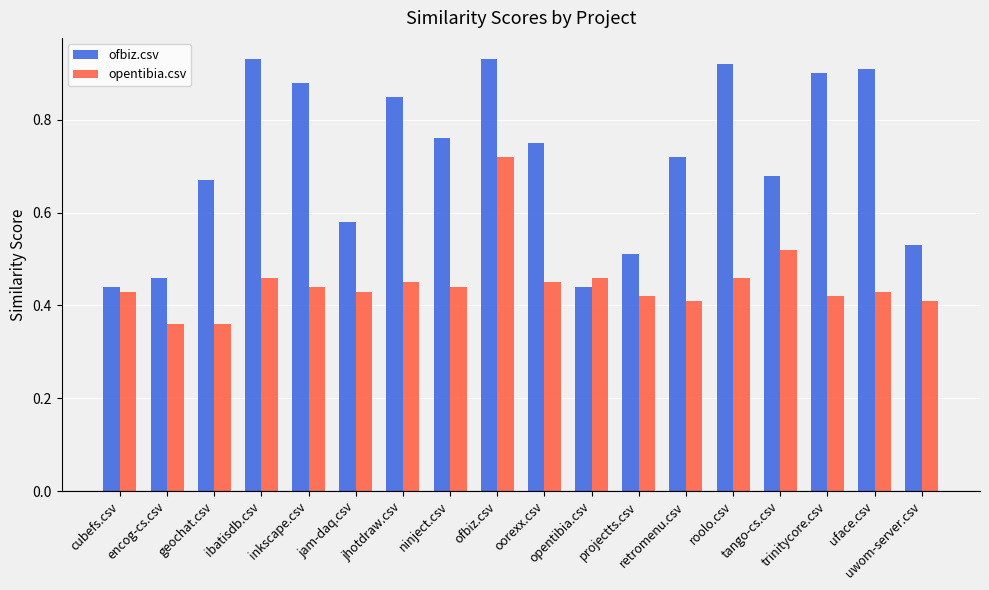

The ofbiz.csv series shows 0.9 at inkscape.csv. True or false?

True